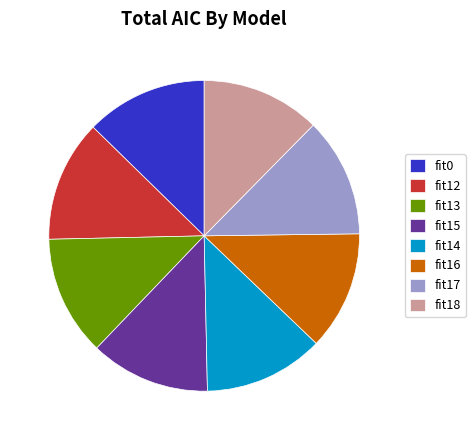

What is the ratio of the value at fit15 to the value at fit0?

1.0